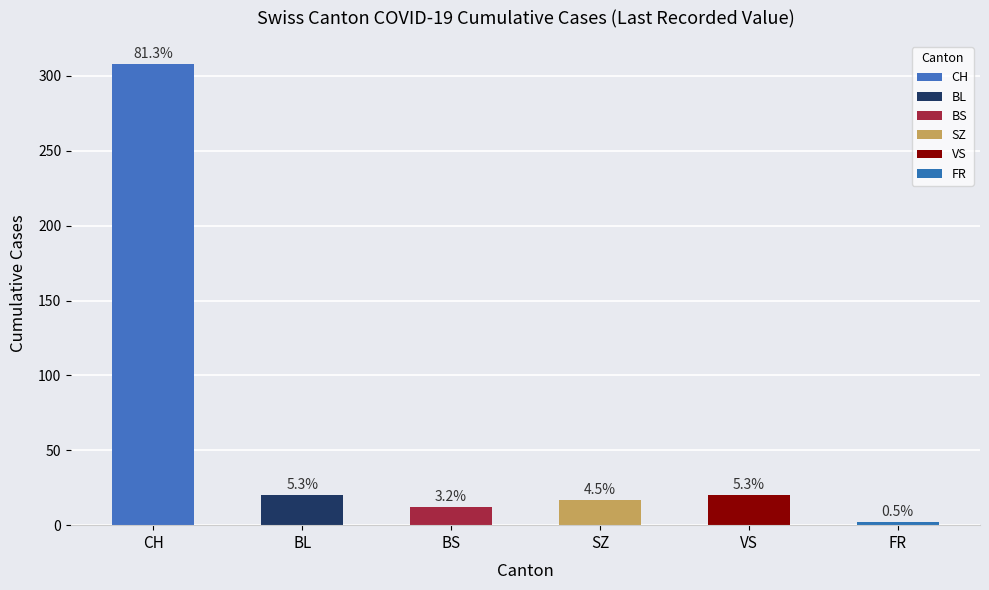

Does the chart contain any negative values?

No